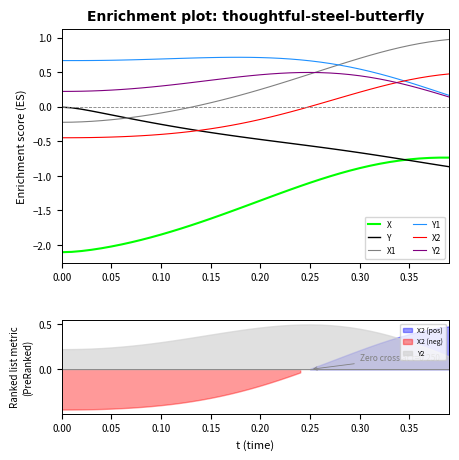

True or false: X and Y2 cross at least once.

False